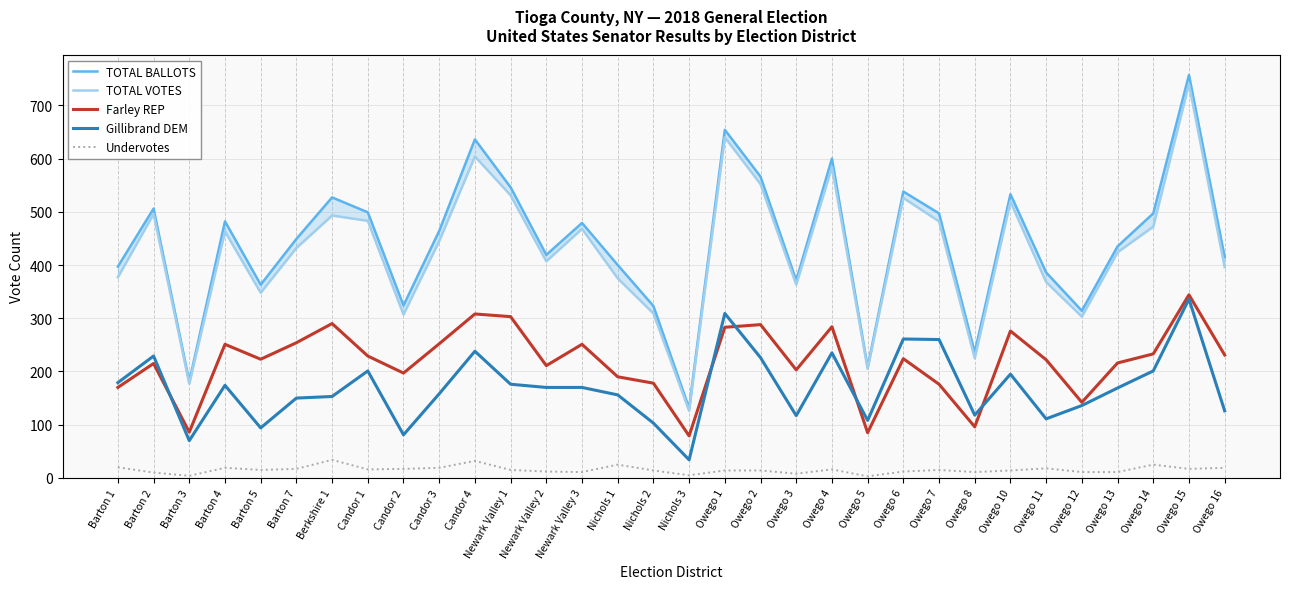

True or false: TOTAL BALLOTS and Gillibrand DEM intersect in this chart.

False